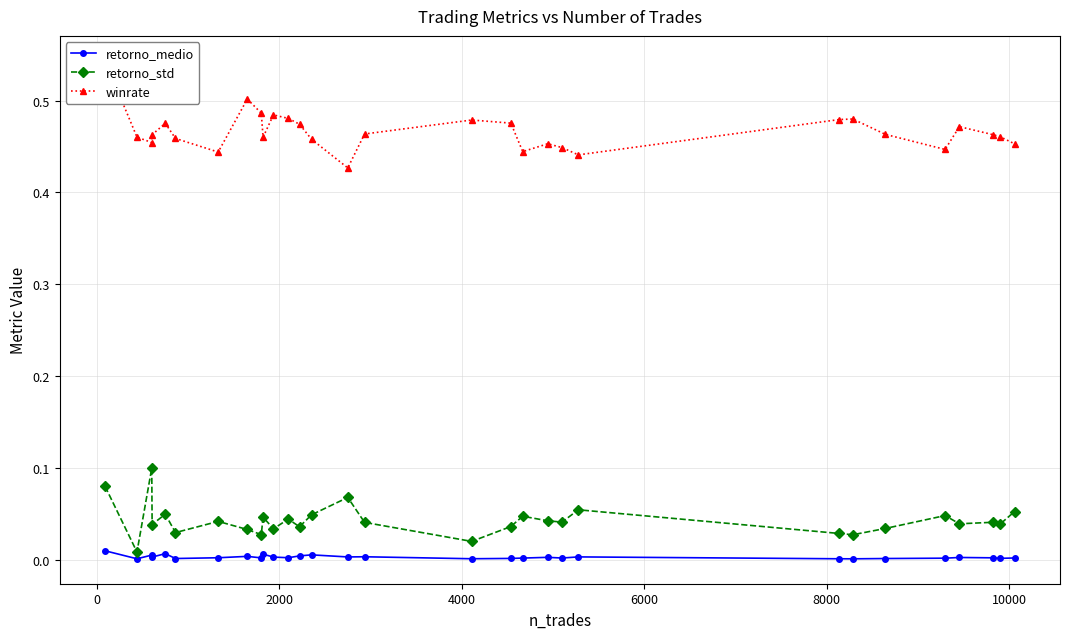

What is the difference between the second highest and second lowest values in the retorno_std series?

0.1